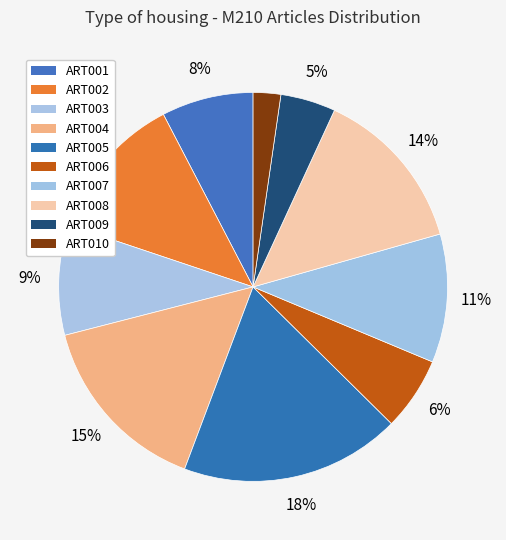

True or false: ART003 accounts for 9% of the total.

True